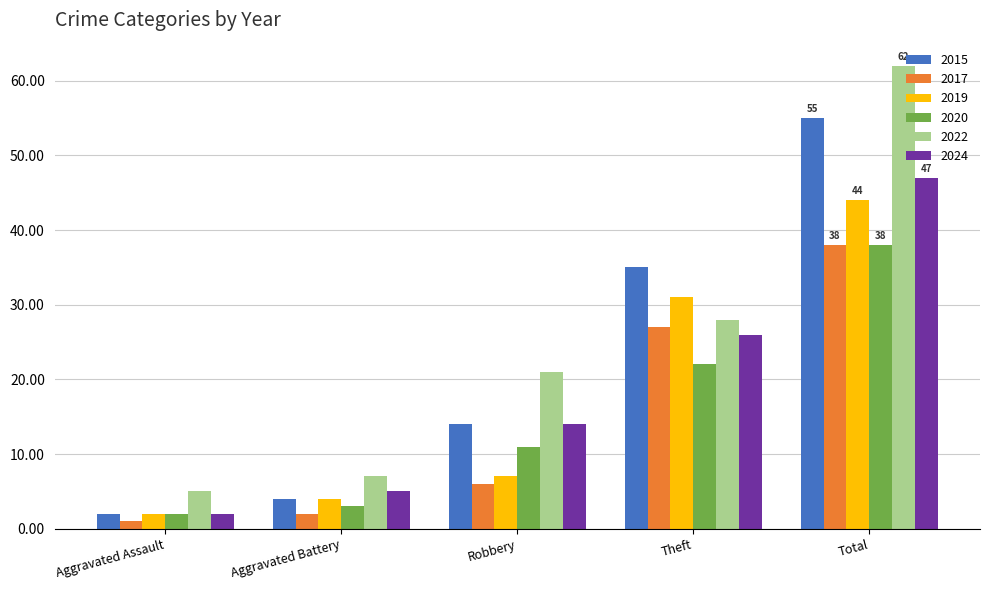

Is it true that 2017 equals 38 at Total?

True